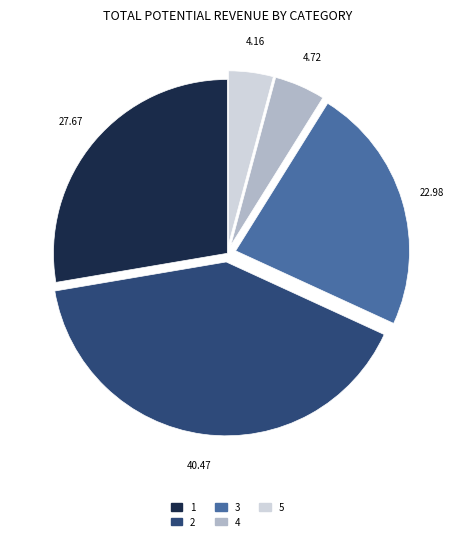

Does any single category account for the majority?

No